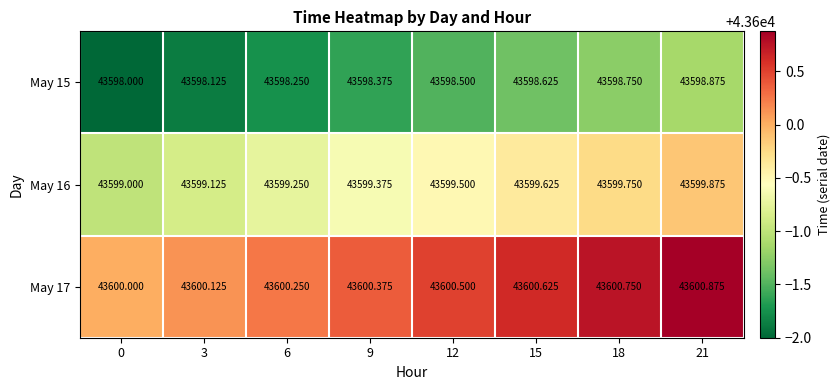

Is the value of May 15 at 9 greater than the value of May 17 at 21?

No